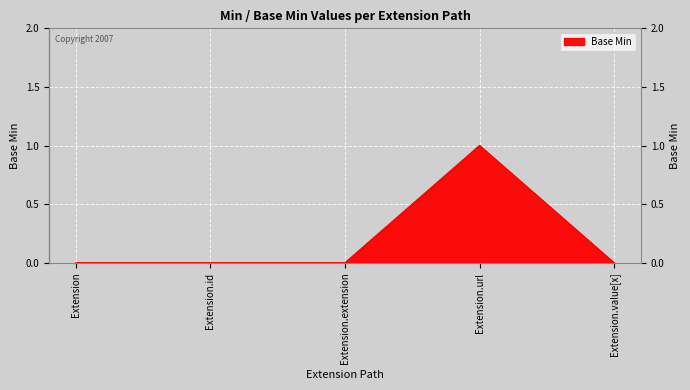

True or false: the data has more than 2 interior local peaks.

False